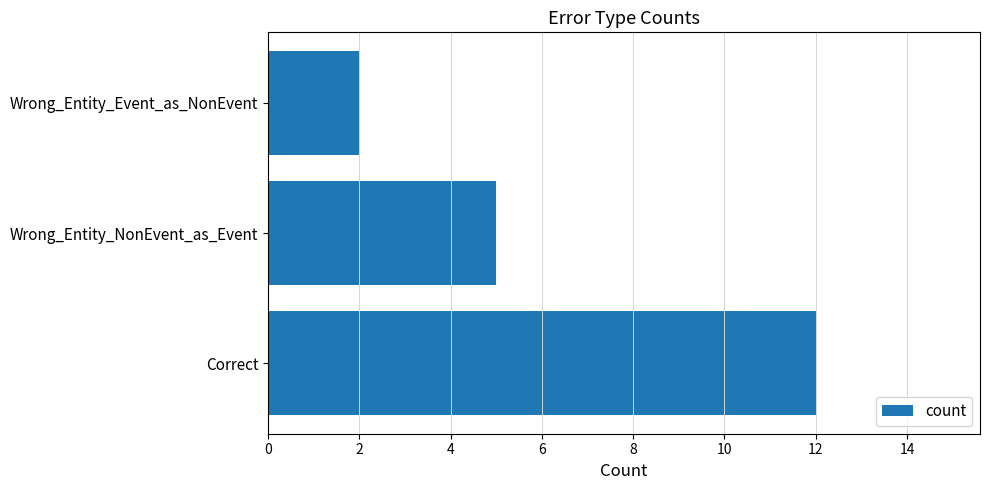

What is the maximum value shown in the chart?

12